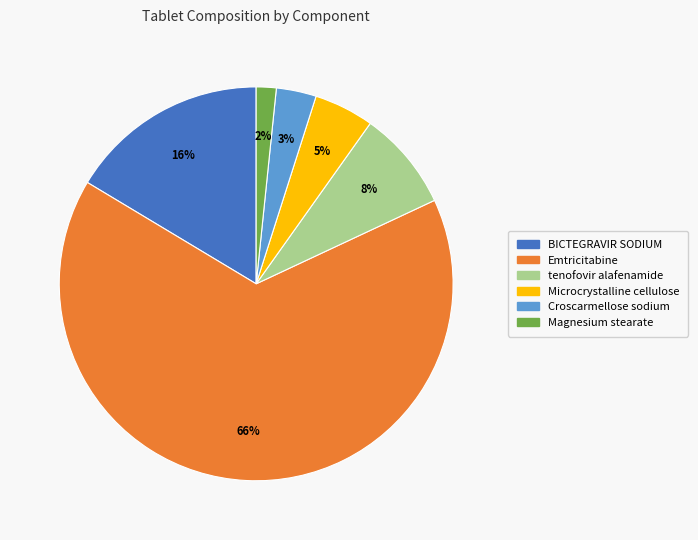

Count the number of slices in the pie.

6